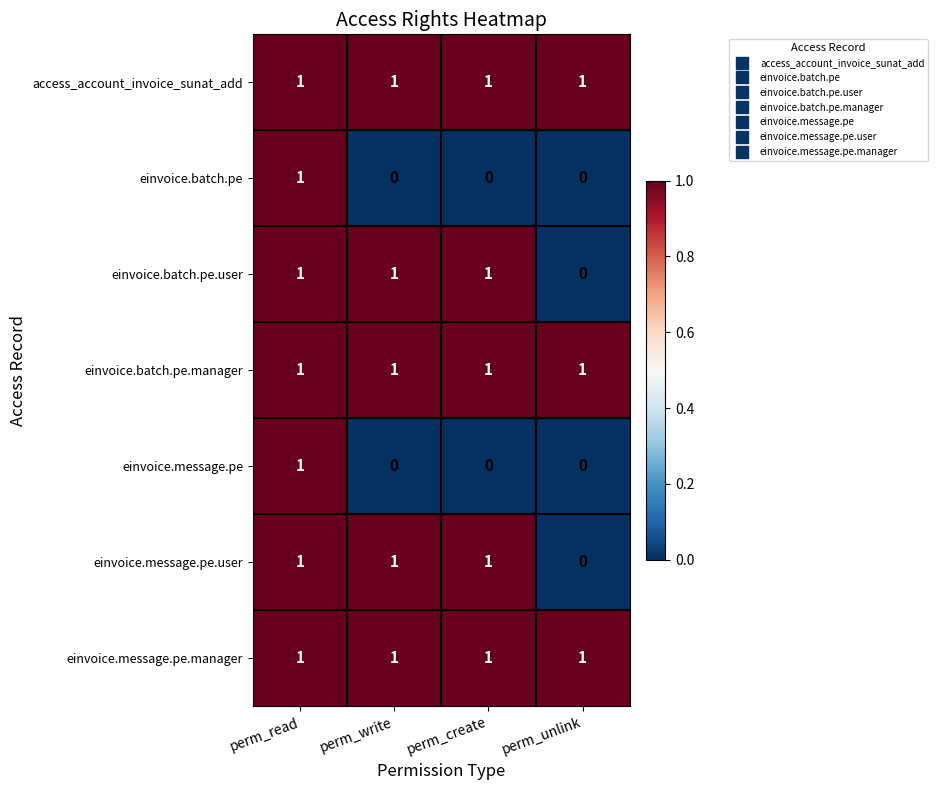

What is the sum of all einvoice.message.pe.user values?

3